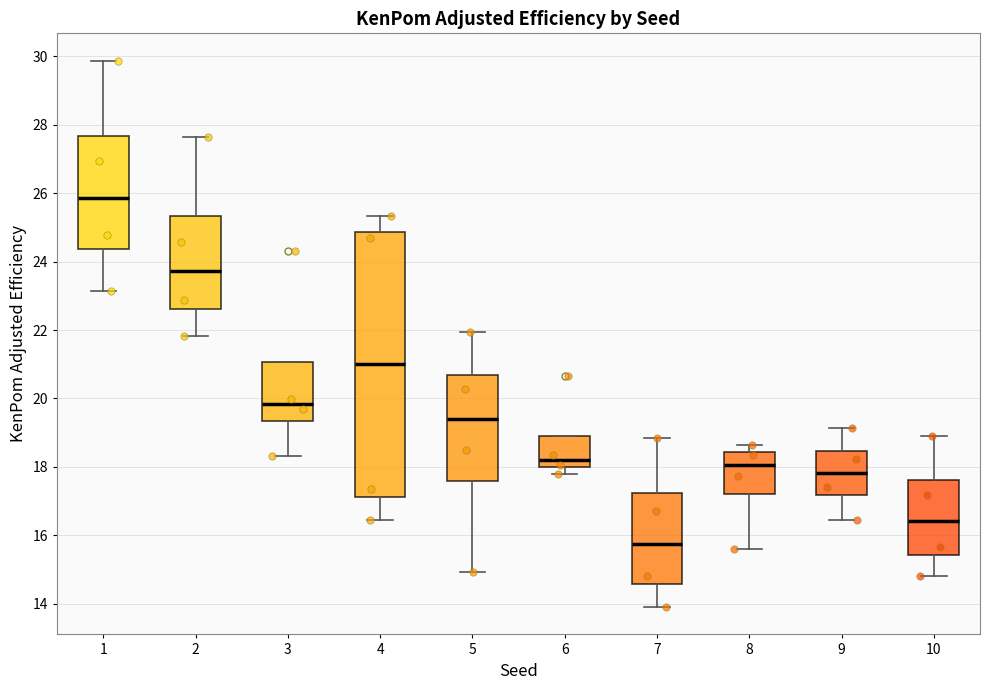

Which box has the highest median line?

1